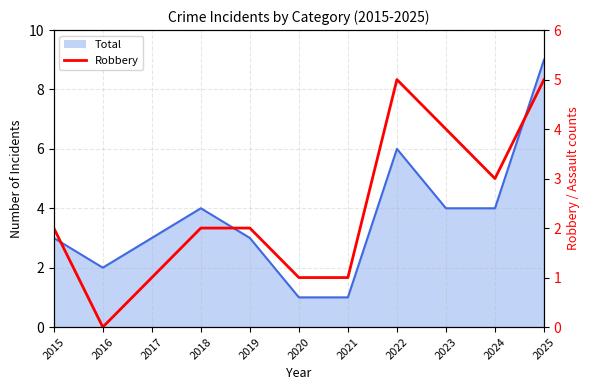

True or false: the data has more than 0 interior local peaks.

True